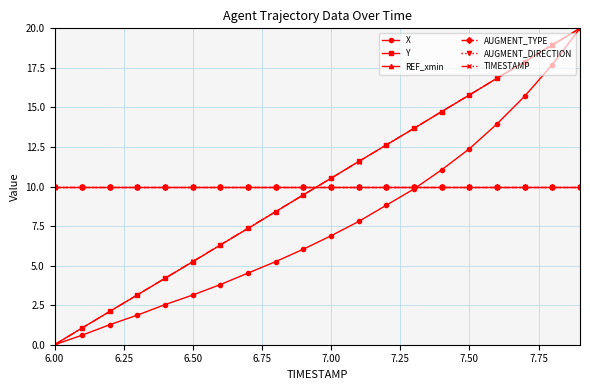

Does the chart have visible grid lines?

Yes